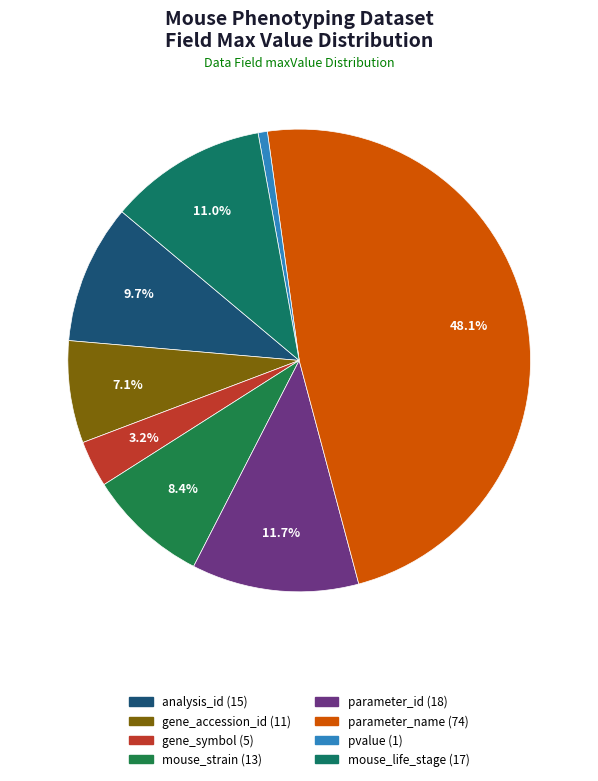

How many segments does this pie chart have?

8